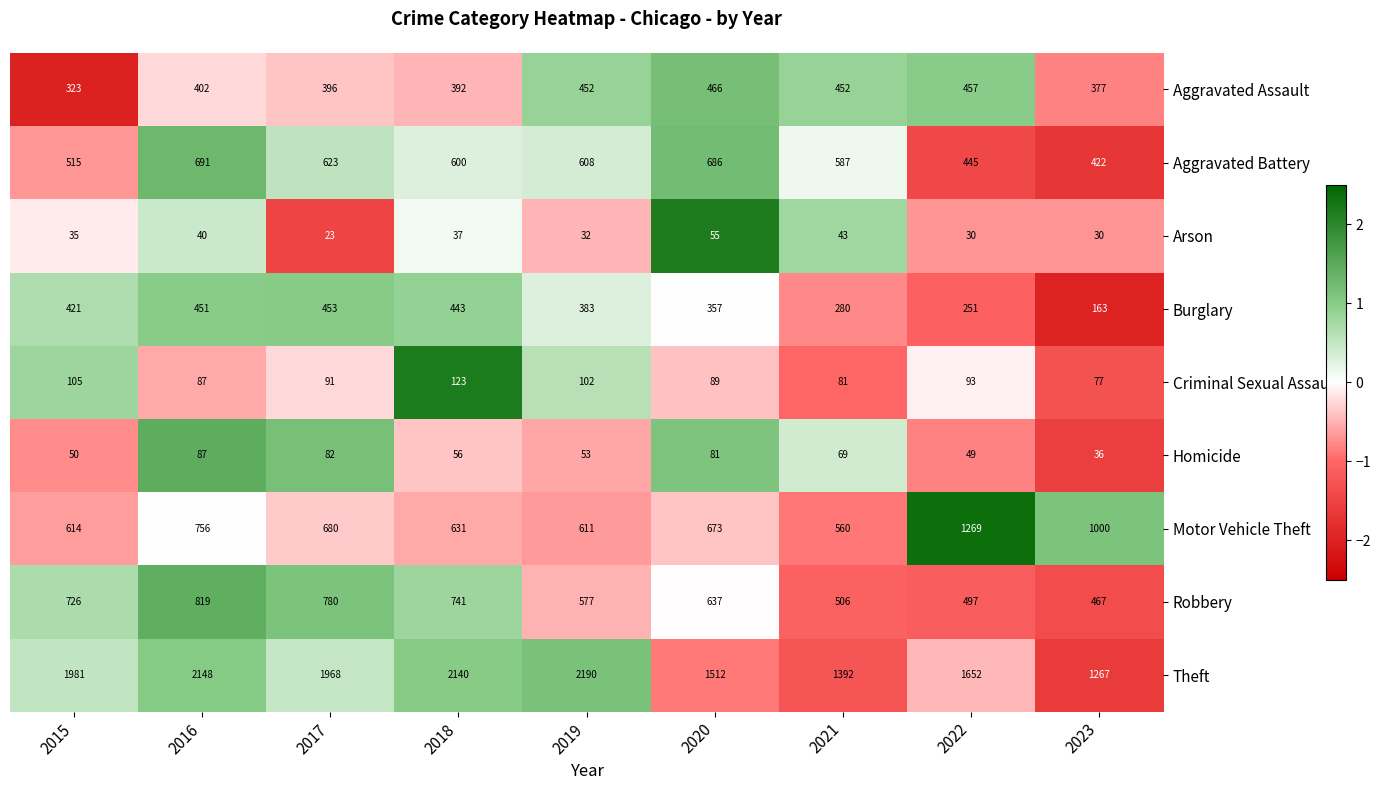

Between 2015 and 2020, which series saw the biggest shift?

Theft